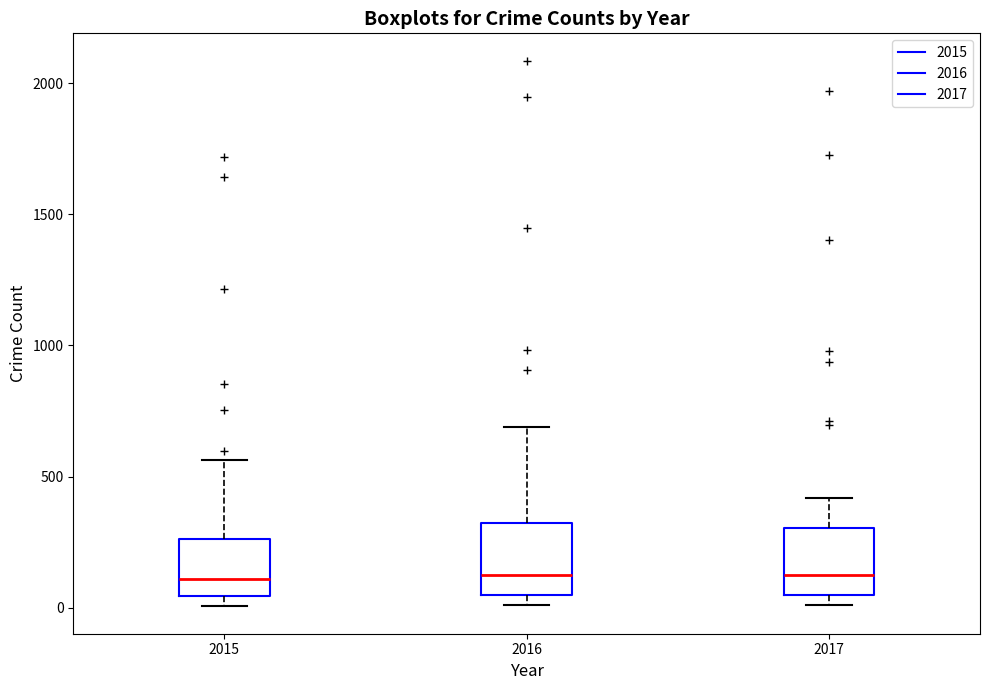

Where does the median line of the box at x = 2015 sit on the y-axis? The values are not printed on the chart, so give them approximately, as read against the axis.

100